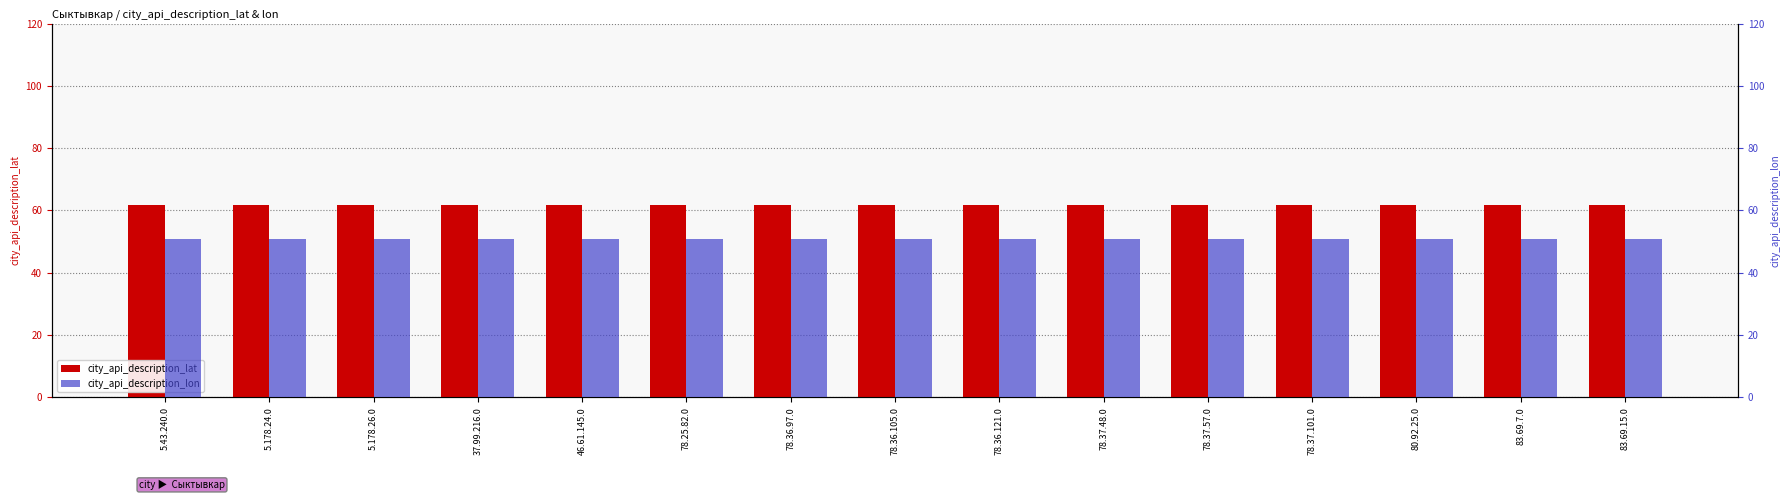

At which category is the sum across all series the highest?

5.43.240.0